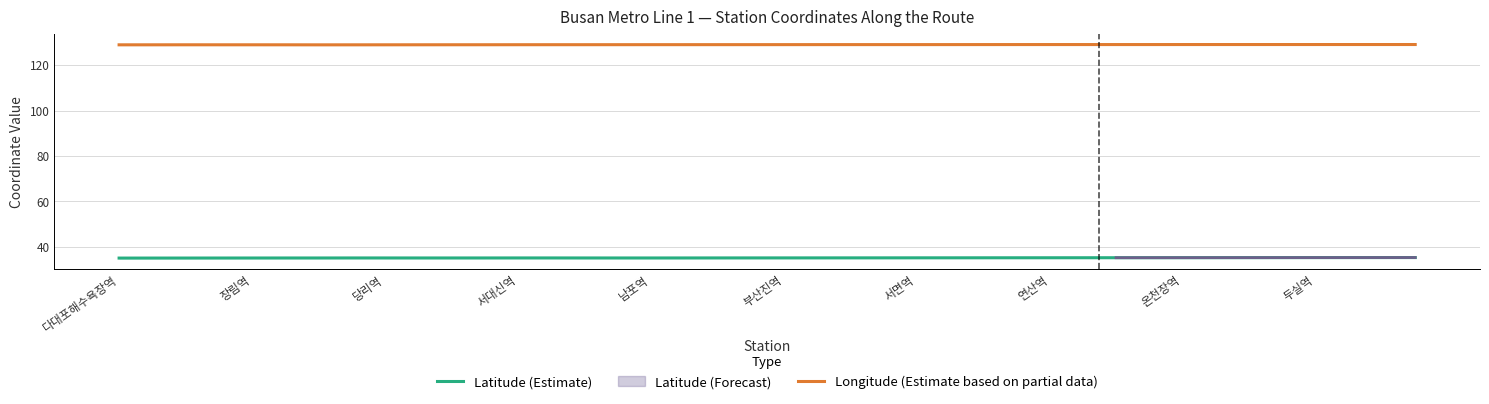

What is the label of the 32nd point from the left?

31